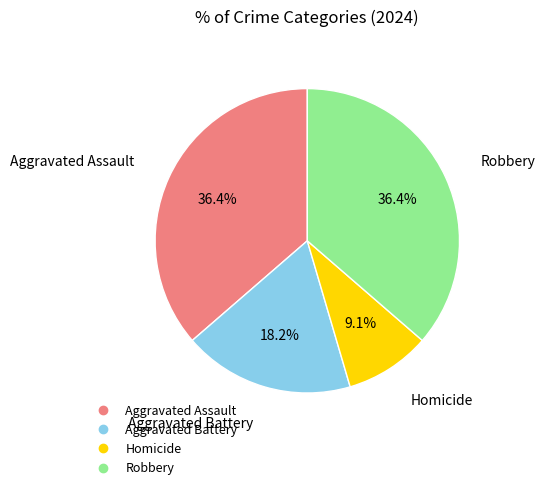

Count the number of slices in the pie.

4